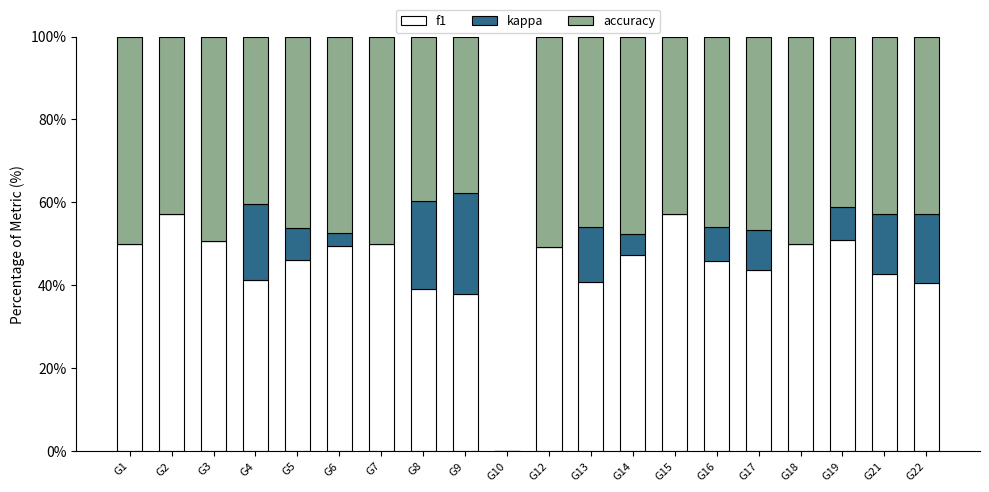

What is the total value across all series at G5?

100.0